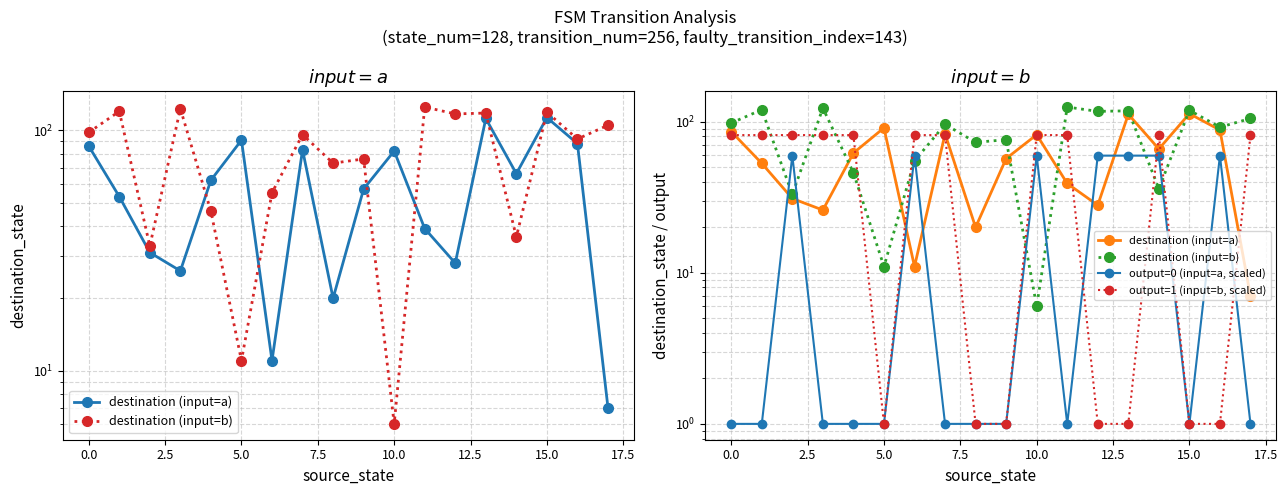

At which category does the chart reach its peak across all series?

11